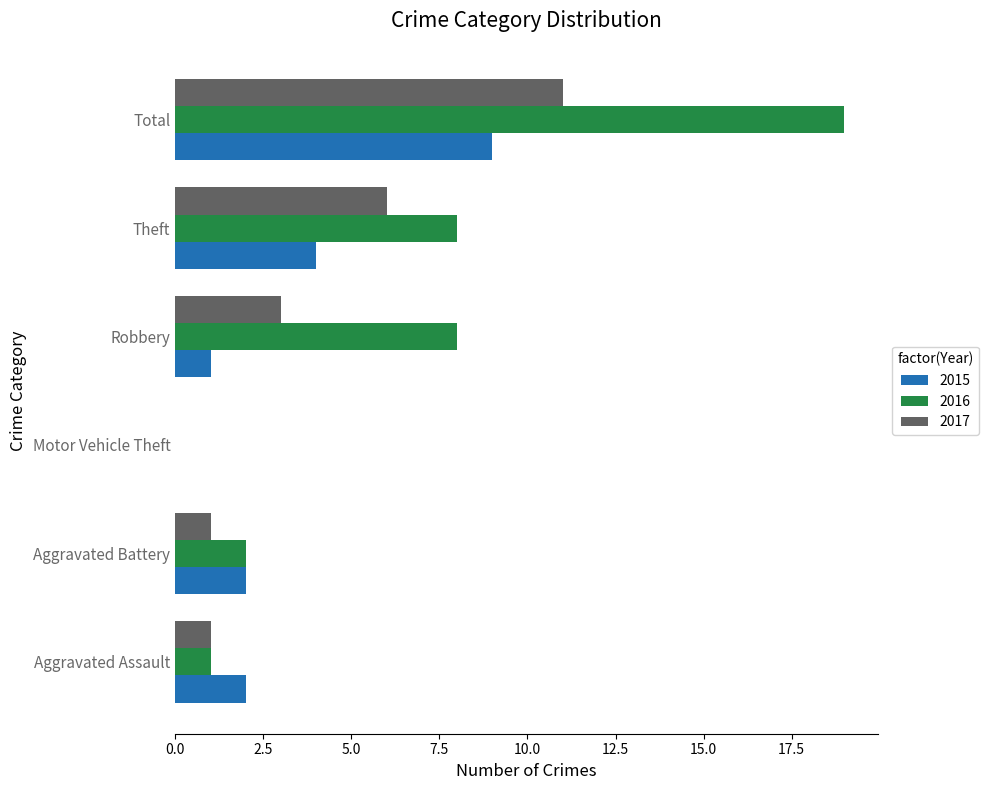

What is the average value of the 2017 series?

4